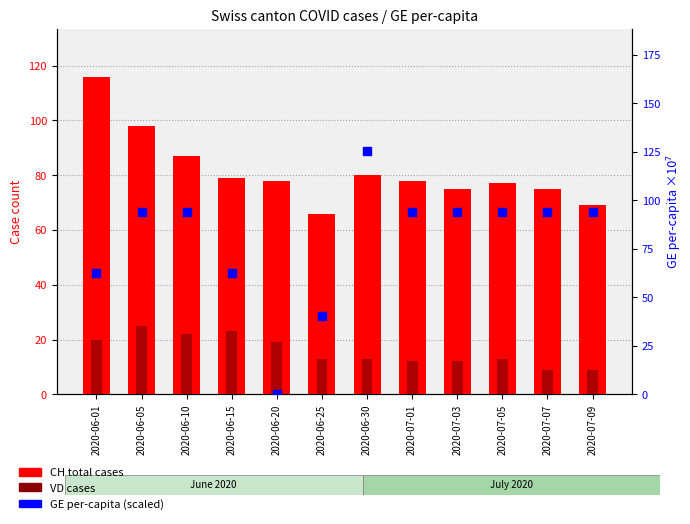

At how many categories does at least one series exceed 34?

12